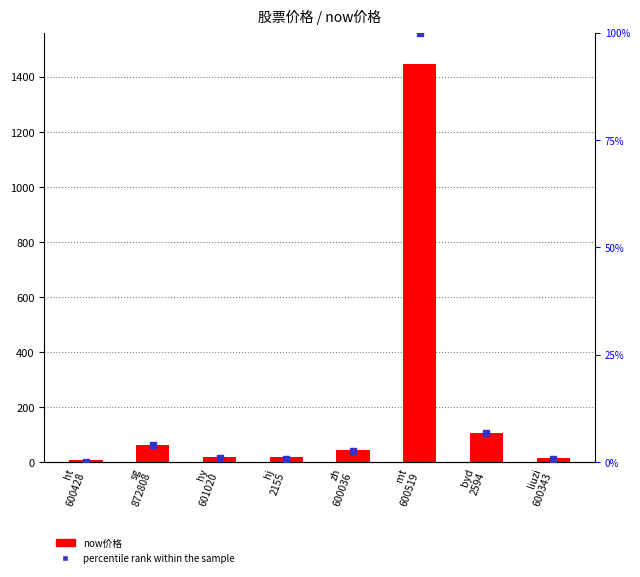

What are all the series names shown in the legend?

now价格, percentile rank within the sample